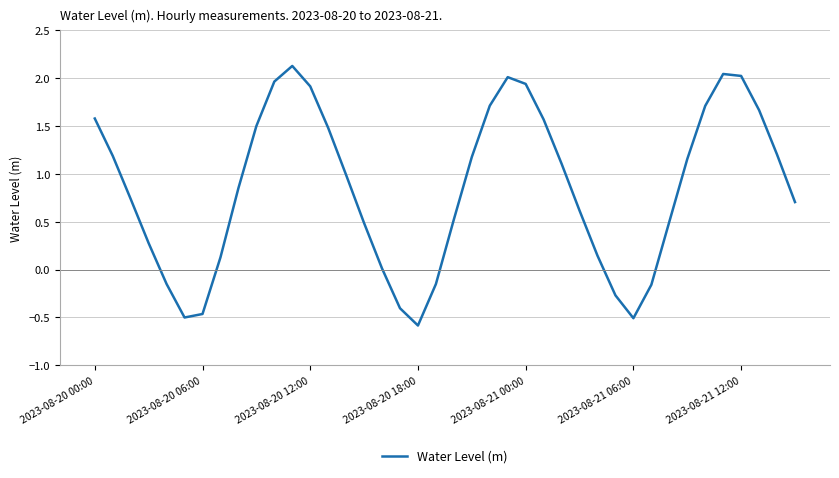

What is the difference between the maximum and minimum values?

2.7